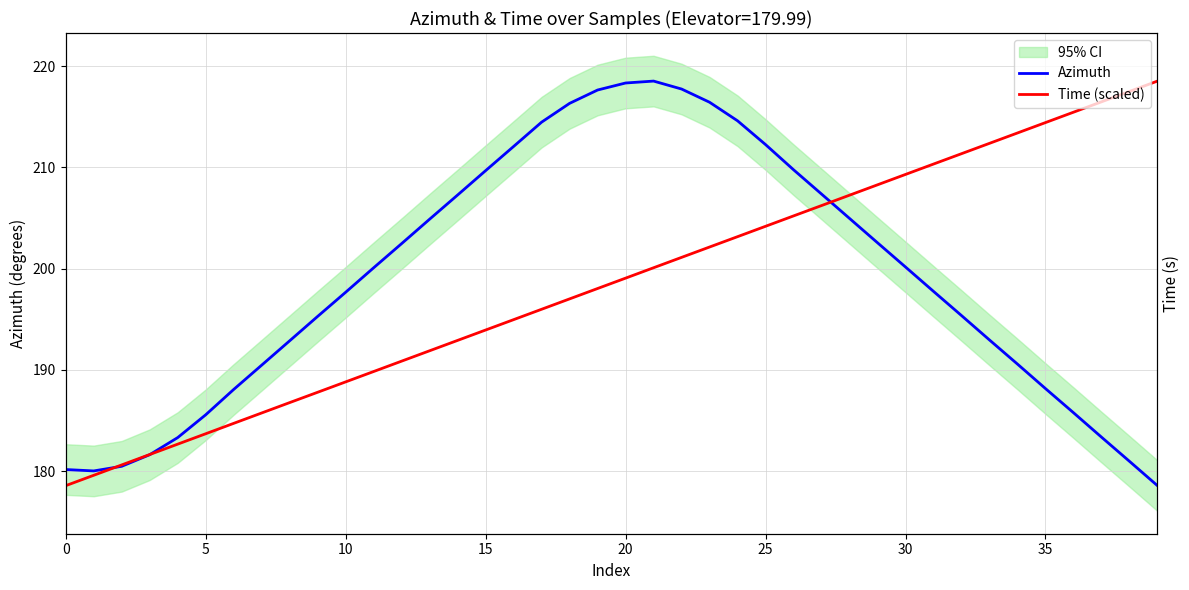

Where does the Time (scaled) series first go above 199?

20